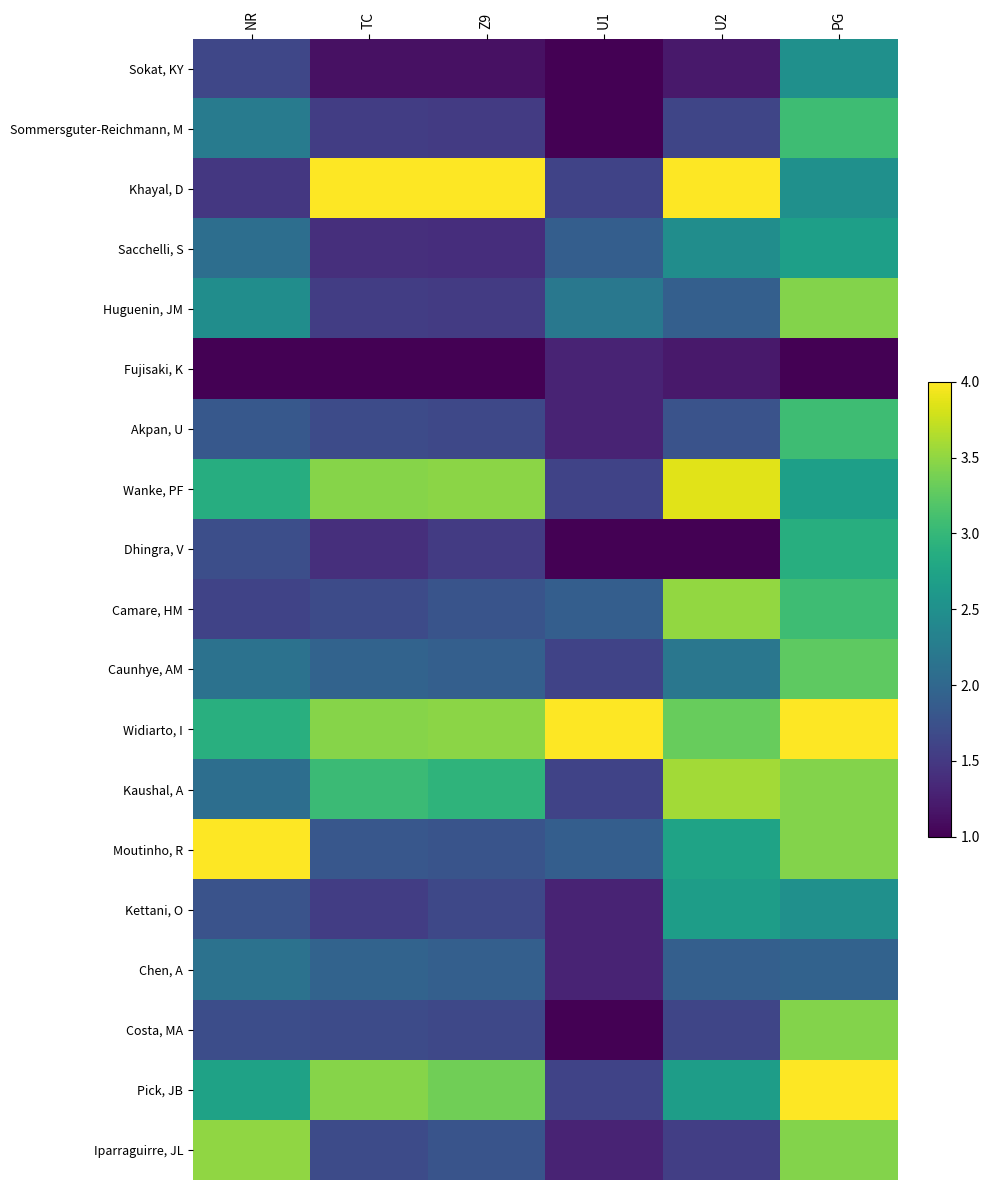

Which has a higher value, TC or U1?

TC